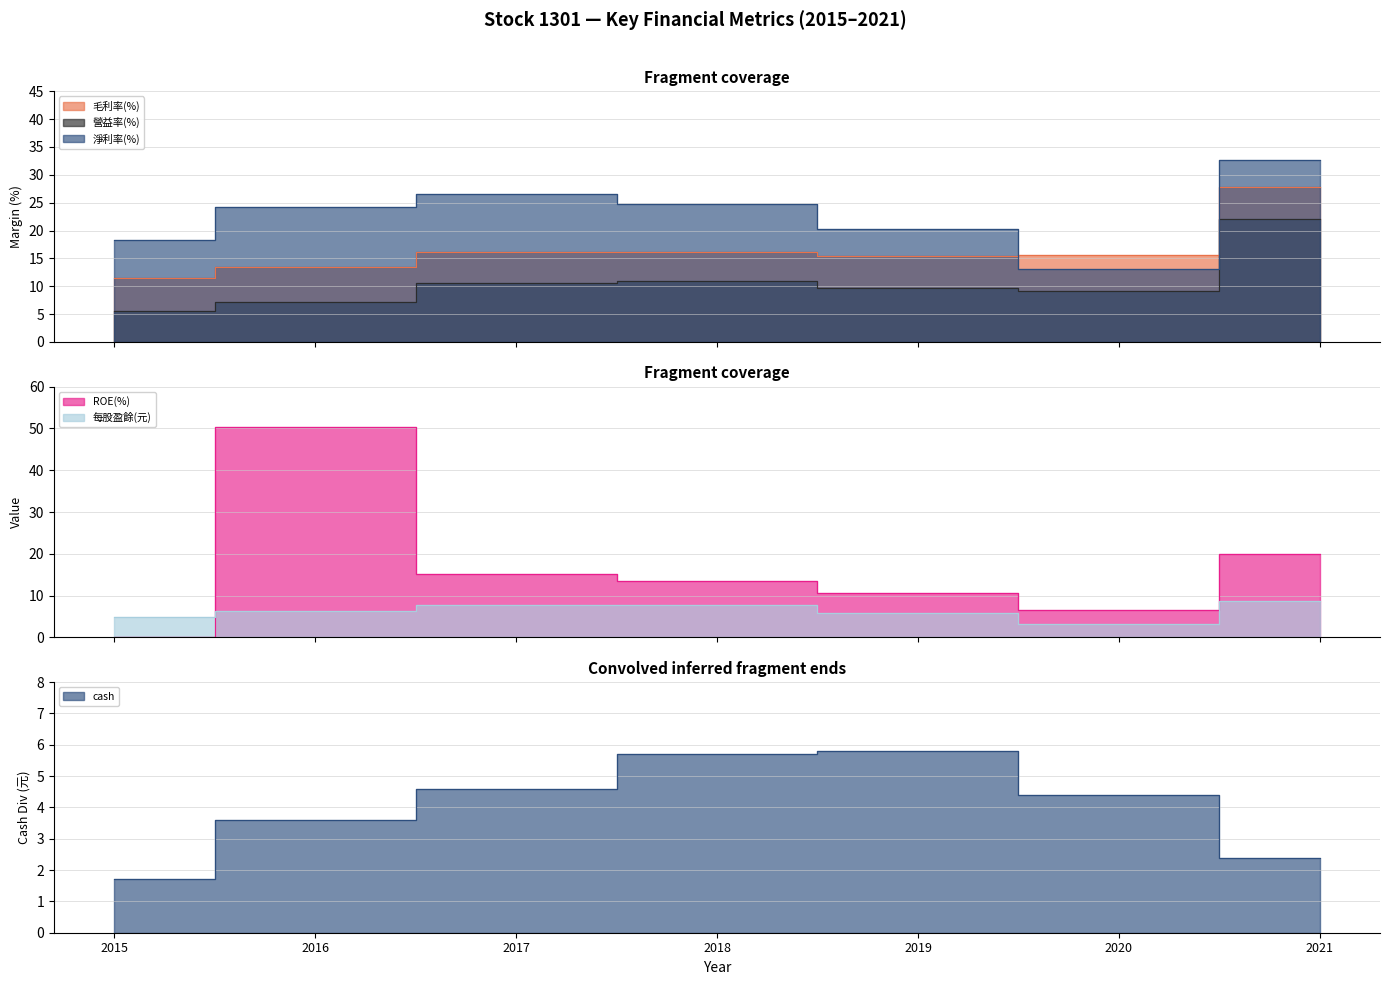

What is the sum of the 每股盈餘(元) values at 2020 and 2015?

7.9